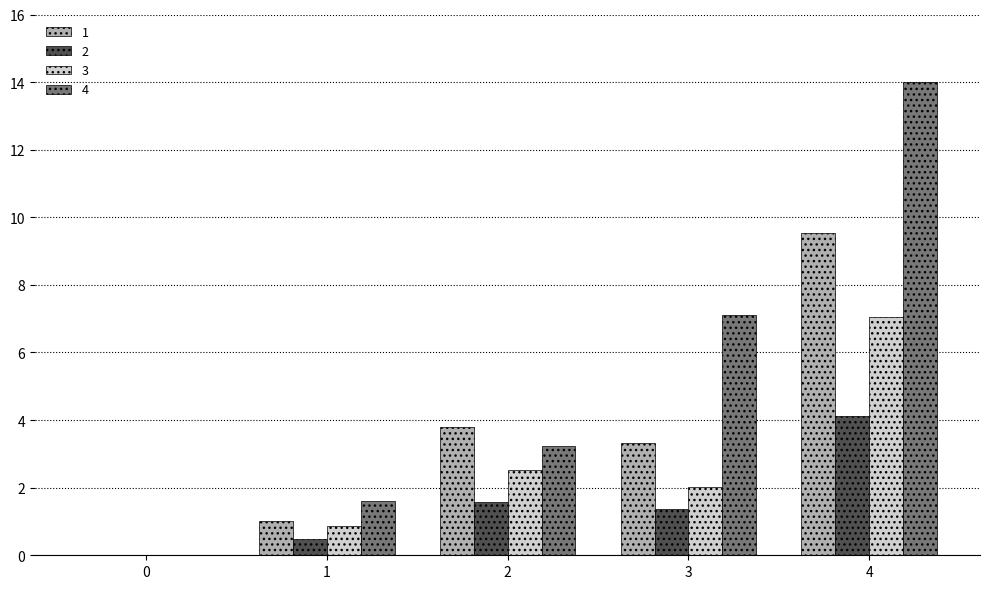

At which label does 1 reach its peak?

4